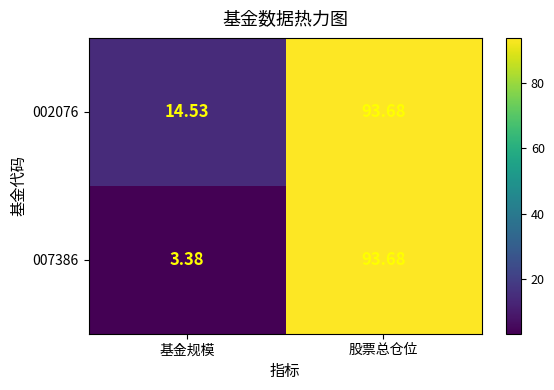

How many values in the 002076 series are below 93?

1